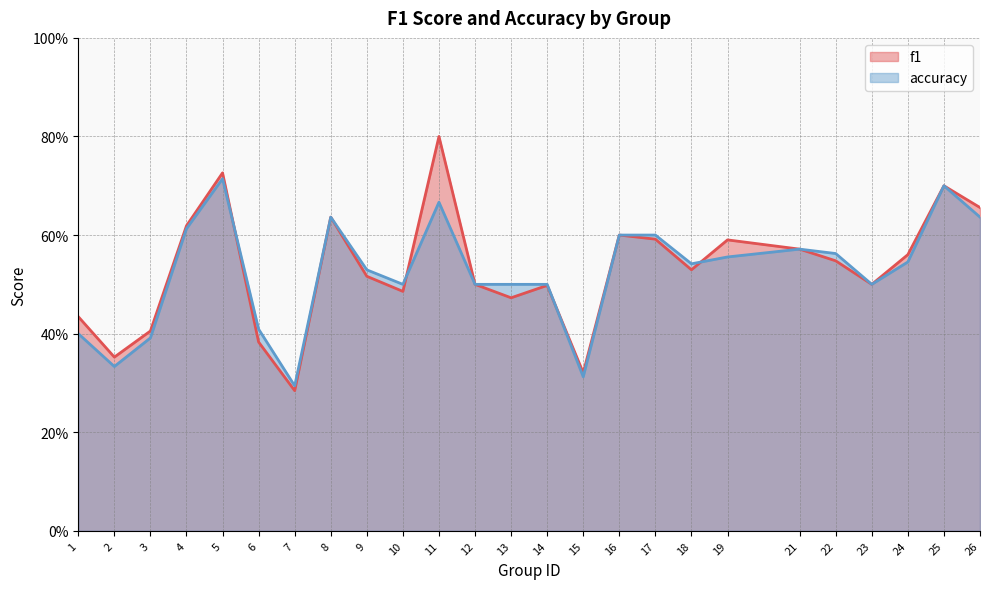

Rank the categories by accuracy value from highest to lowest.

5, 25, 11, 8, 26, 4, 16, 17, 21, 22, 19, 24, 18, 9, 10, 12, 13, 14, 23, 6, 1, 3, 2, 15, 7